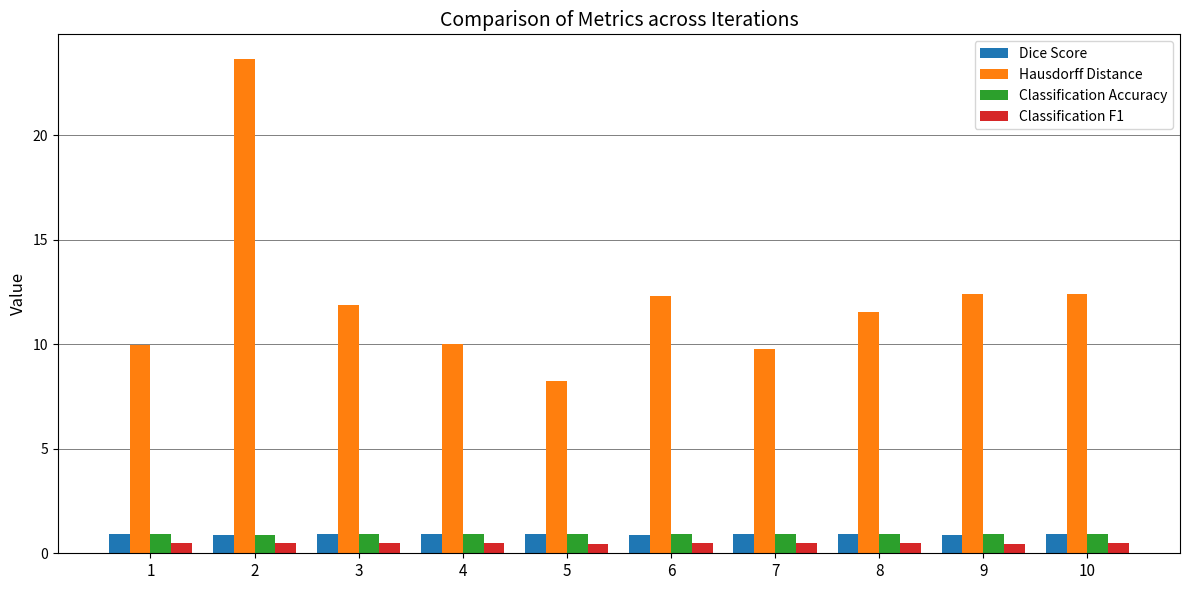

What is the approximate value of Dice Score at 4?

0.9